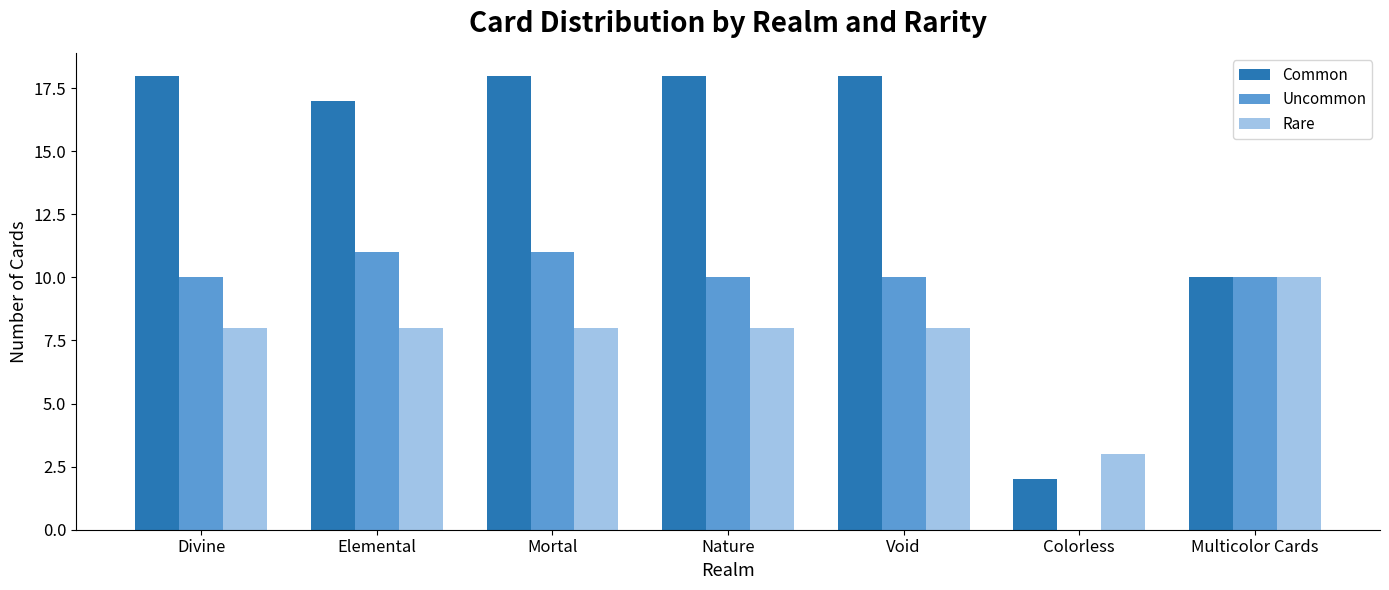

What is the sum of the Rare values at Void and Mortal?

16